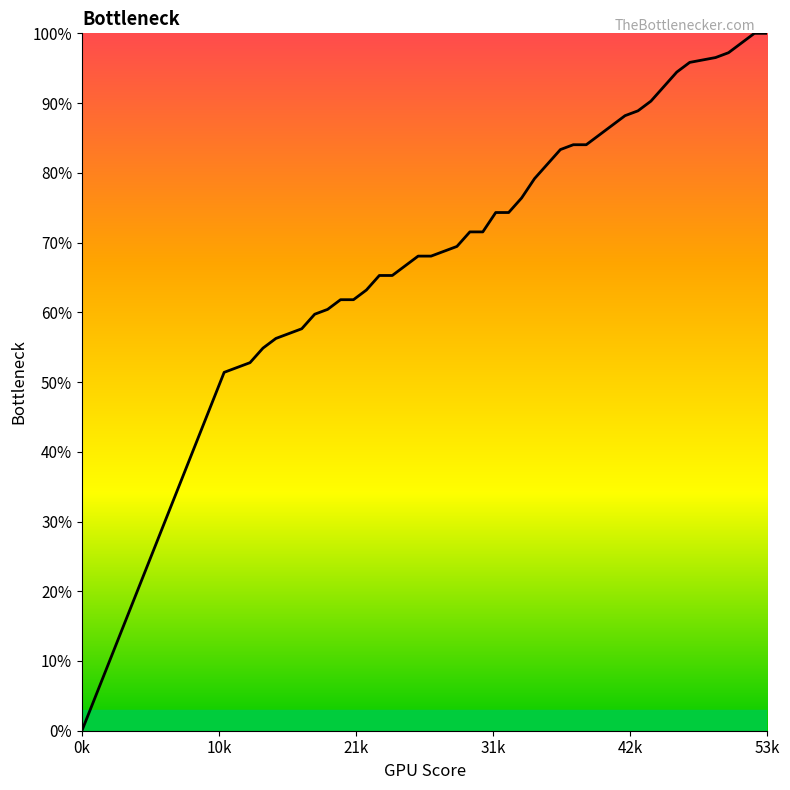

True or false: there are more than 1 points higher than both neighbors.

False